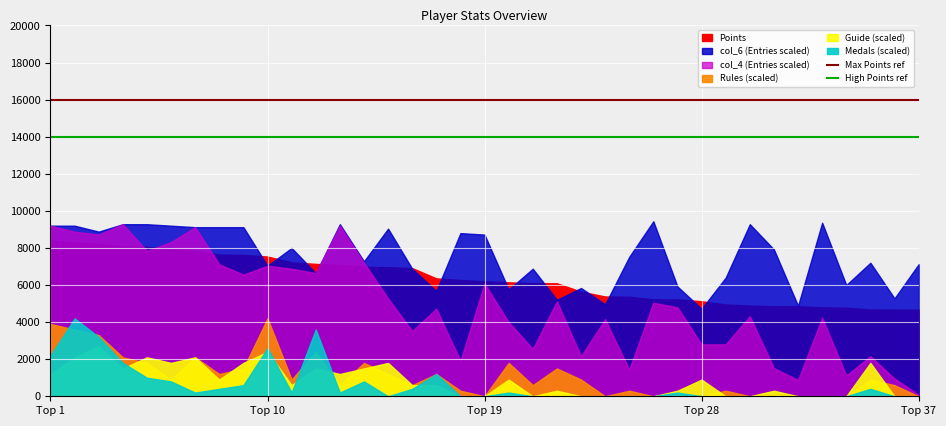

Which series has the largest total across all categories?

Max Points ref